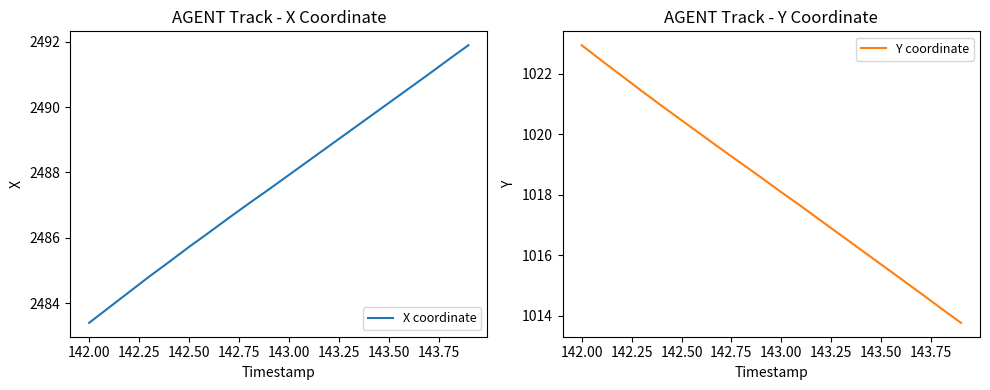

What is the maximum value for X coordinate?

2491.9